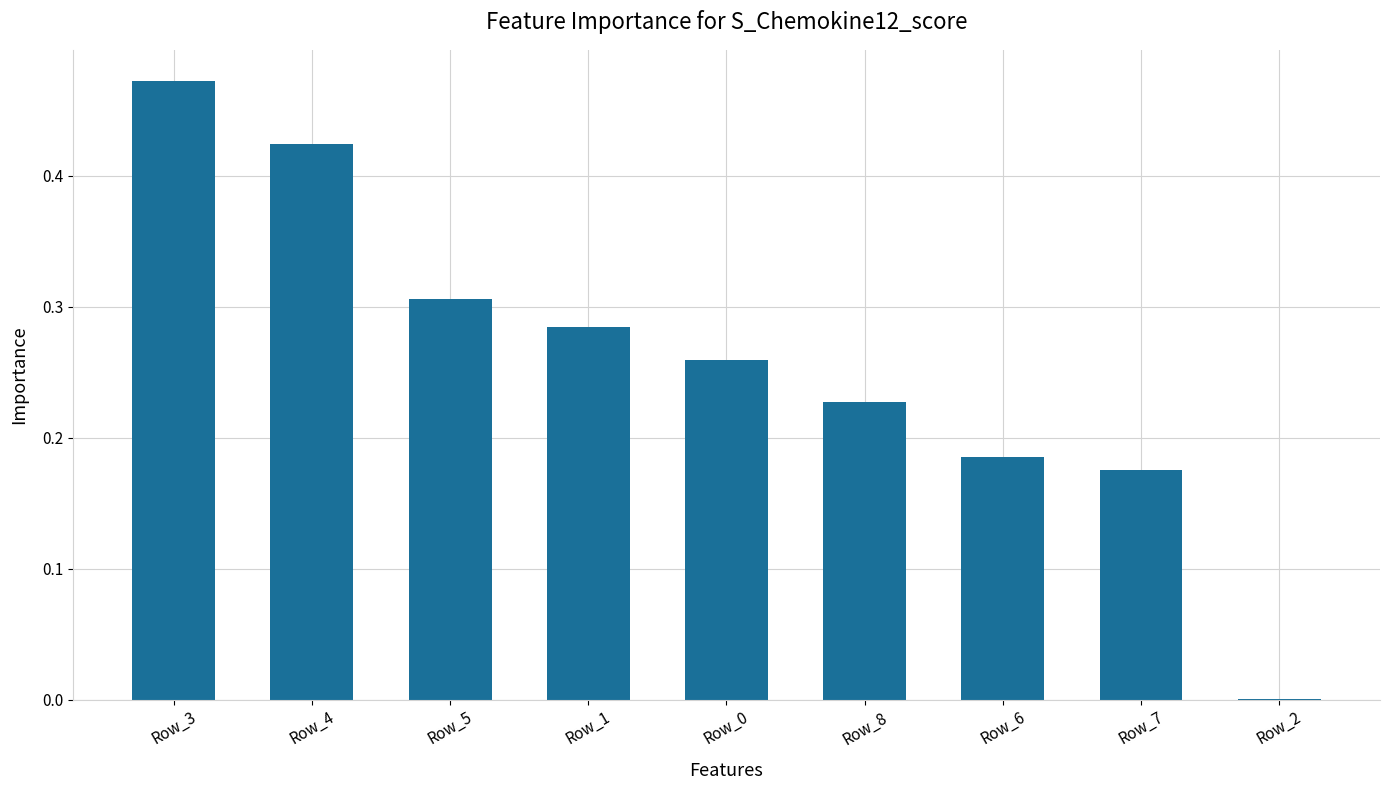

Between Row_4 and Row_0, which is larger?

Row_4